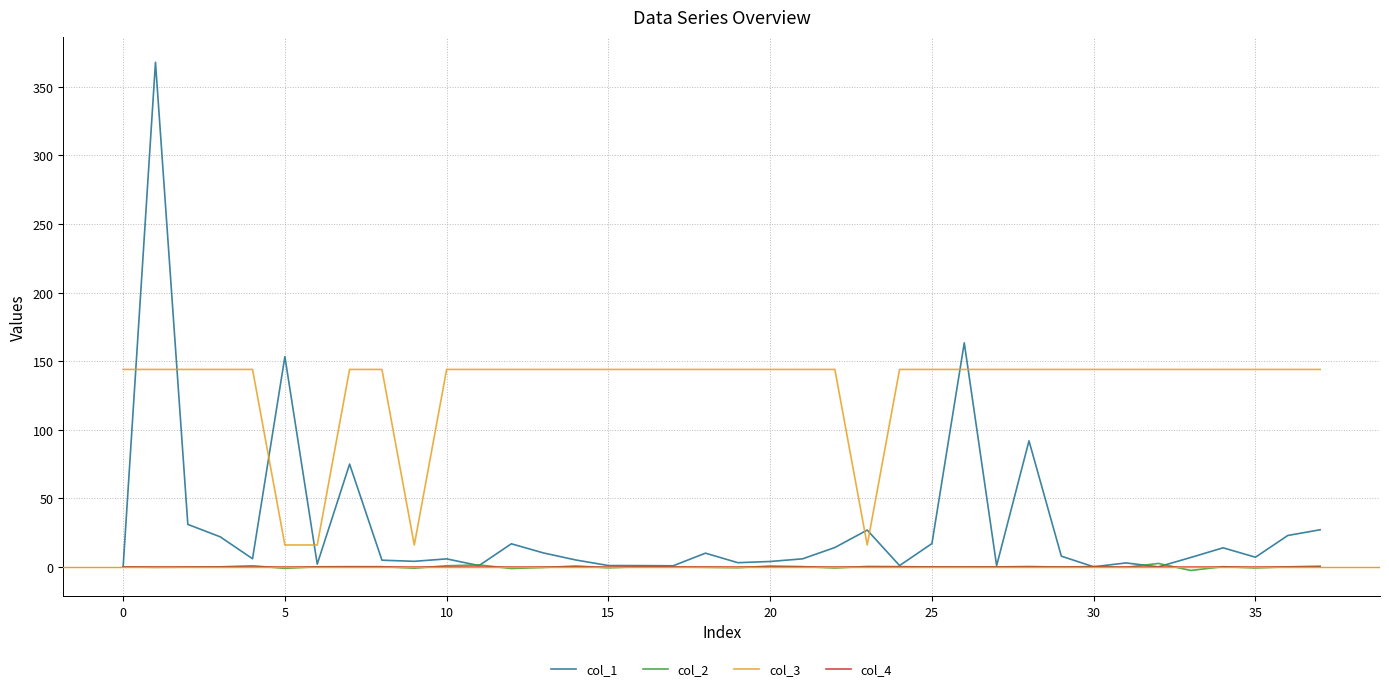

True or false: col_2 and col_3 cross at least once.

False